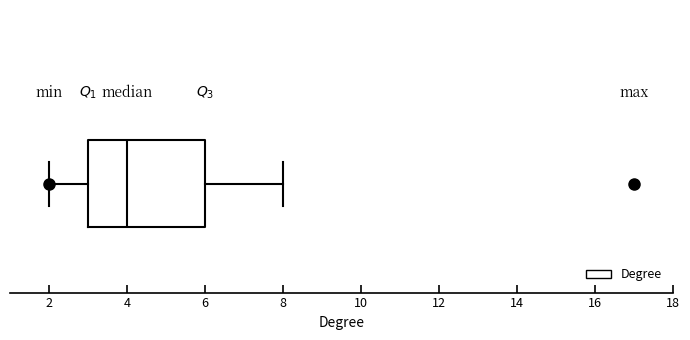

Where does the median line of the box sit on the x-axis? The values are not printed on the chart, so give them approximately, as read against the axis.

4